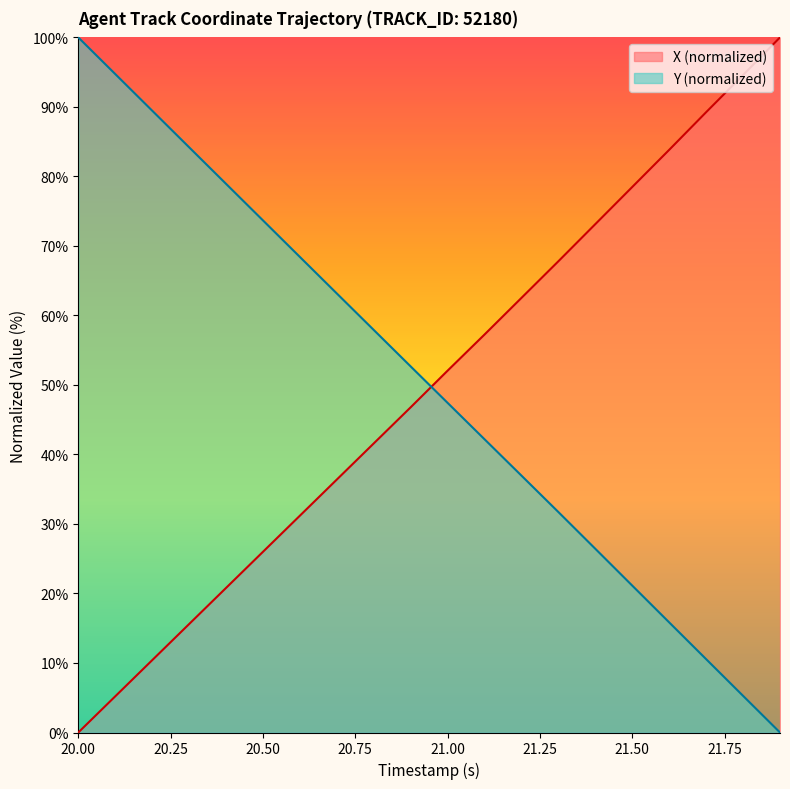

The value of X (normalized) at 21.00 is 52.1. True or false?

True